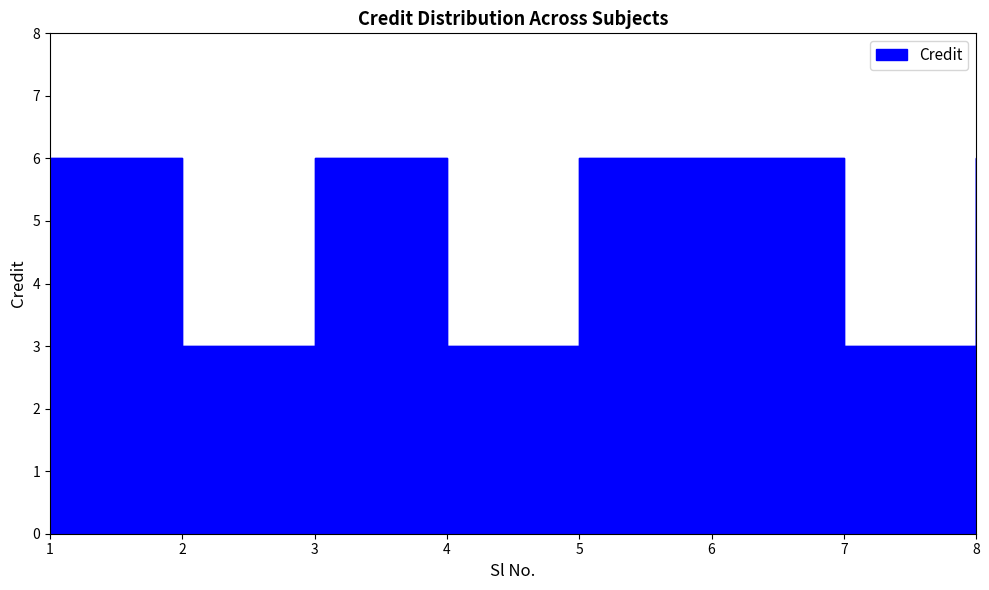

List the labels in order of value, largest first.

1, 3, 5, 6, 8, 2, 4, 7